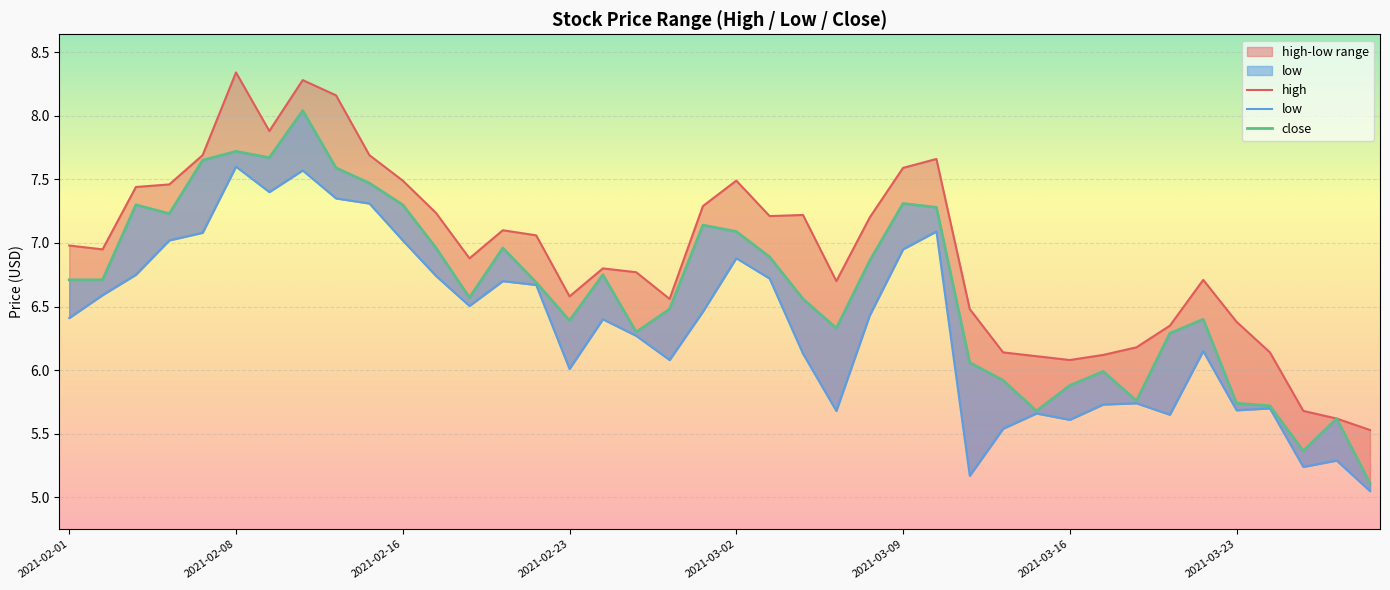

In low, how many points are lower than both neighbors (excluding endpoints)?

10